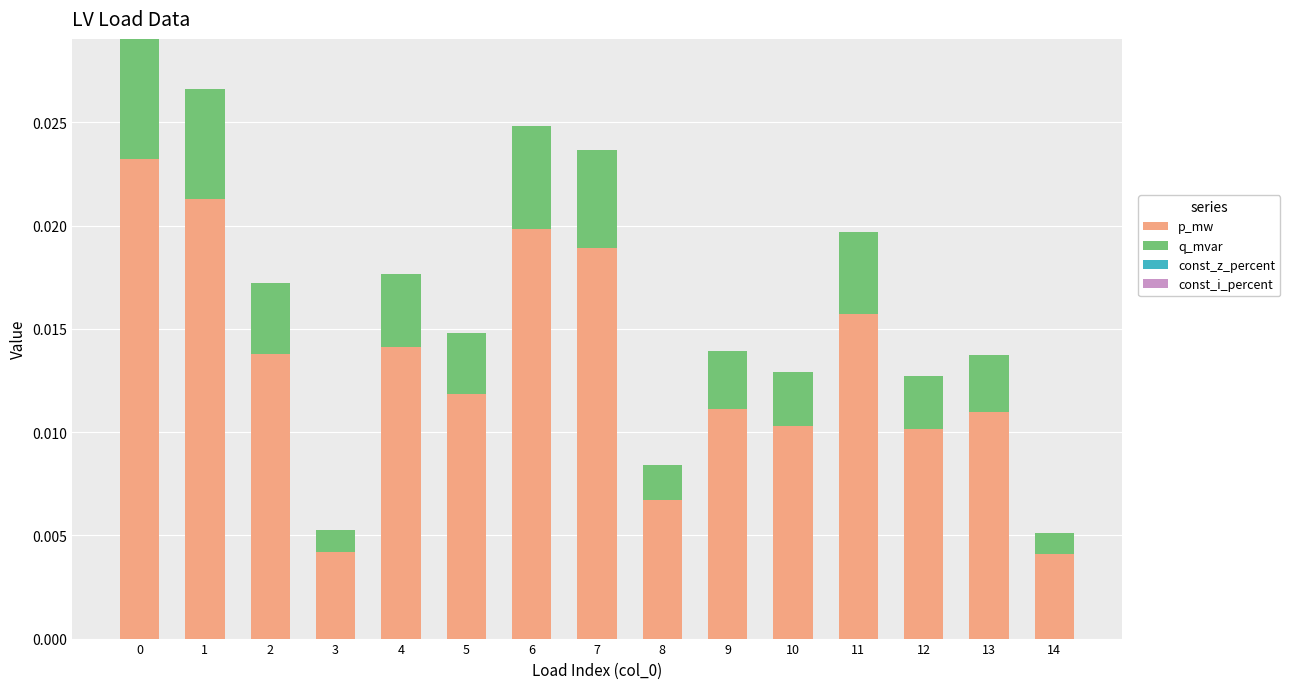

Count the p_mw values in the range 0 to 1.

15